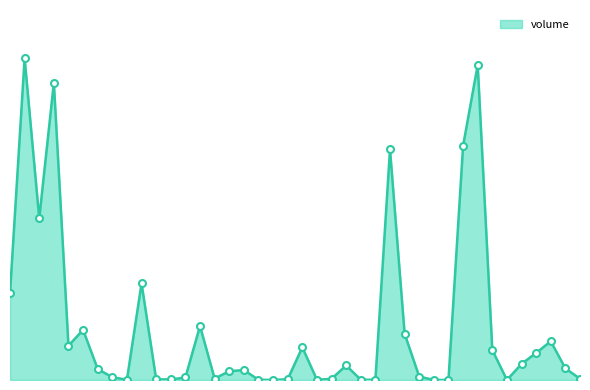

Reading left to right, what are all the values shown in this chart?

93073	344604	173084	318361	36766	53696	11739	2977	275	103535	750	574	2680	57860	1521	9438	10660	260	18	833	35012	250	1241	15632	300	194	247049	49472	3702	11	50	250800	337420	32069	30	17254	29000	41500	12420	1402